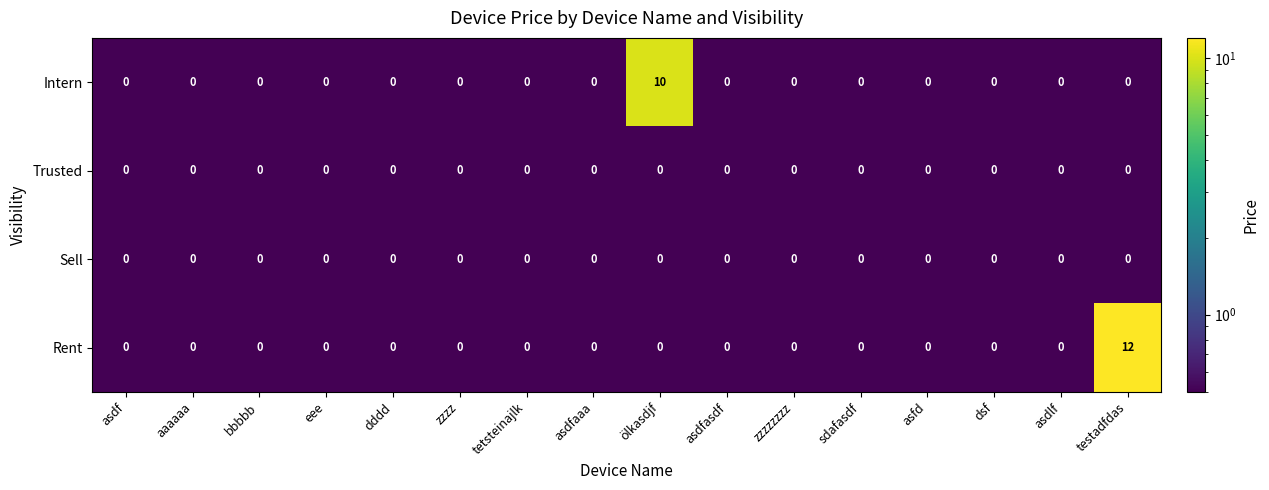

Count the number of categories in the chart.

16